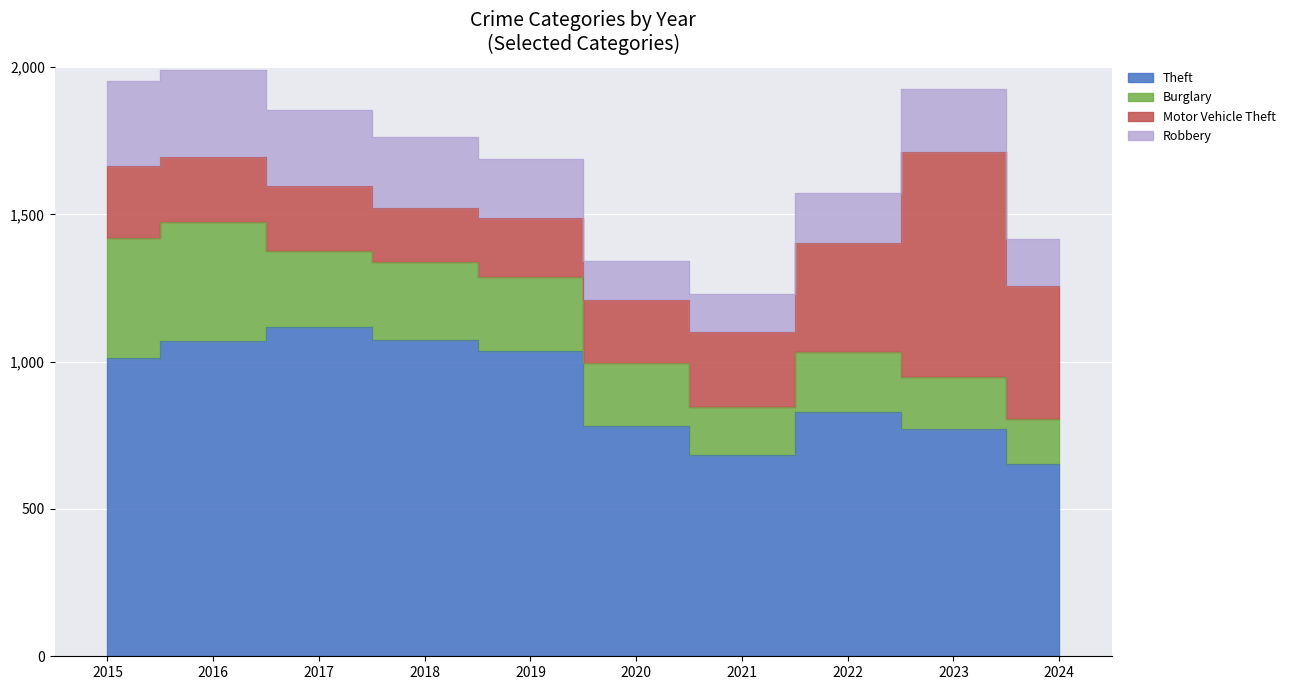

How many values in the Burglary series exceed 251?

4